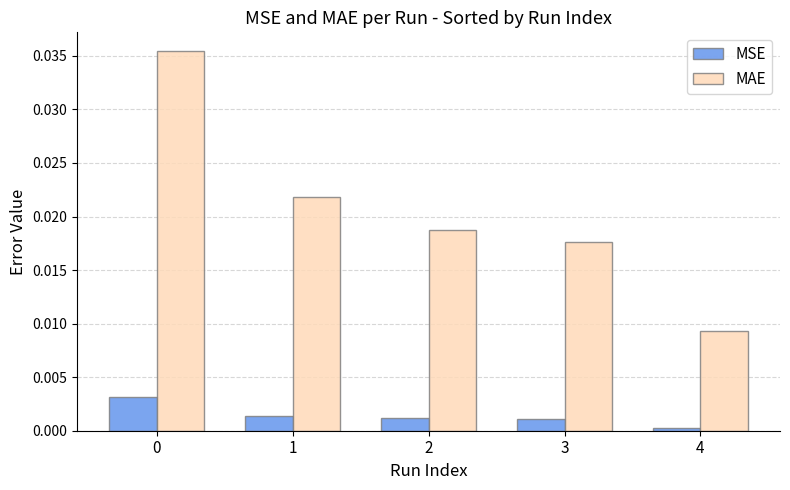

Is the value of MSE at 2 greater than the value of MAE at 1?

No